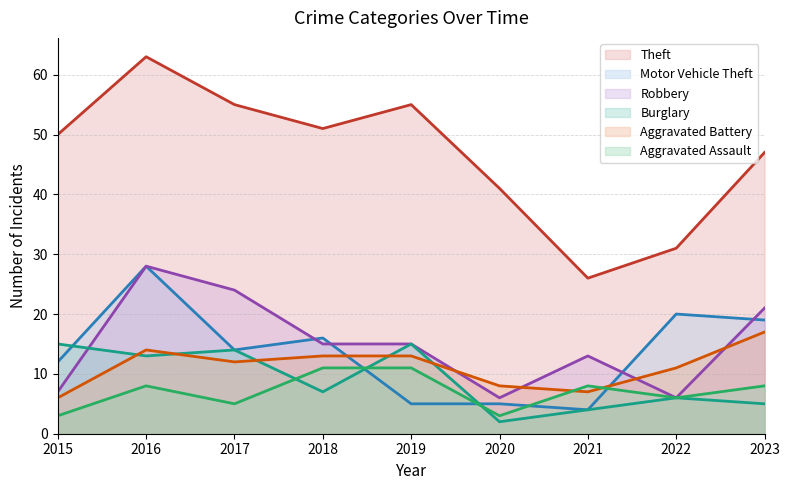

At which label is Aggravated Battery closest to 11?

2022